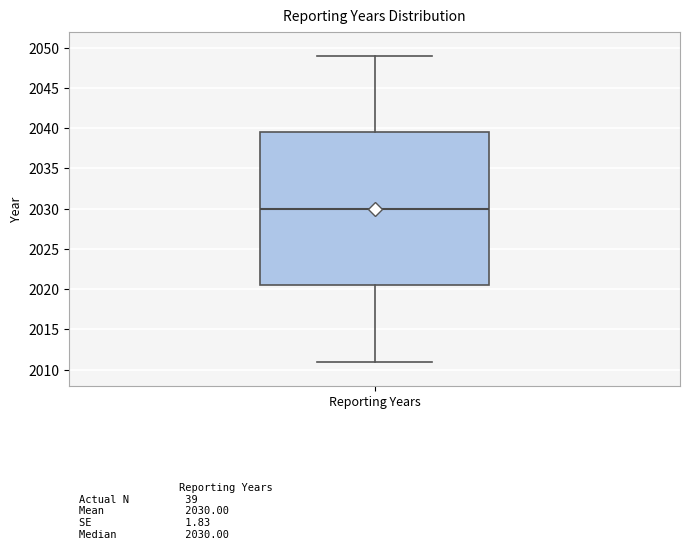

Transcribe this box plot: give where the median line is, the range the box spans, and where the two whiskers end, as read against the y-axis. The values are not printed on the chart, so give them approximately, as read against the axis.

median 2030.0, box 2020.5 to 2039.5, whiskers 2011.0 to 2049.0